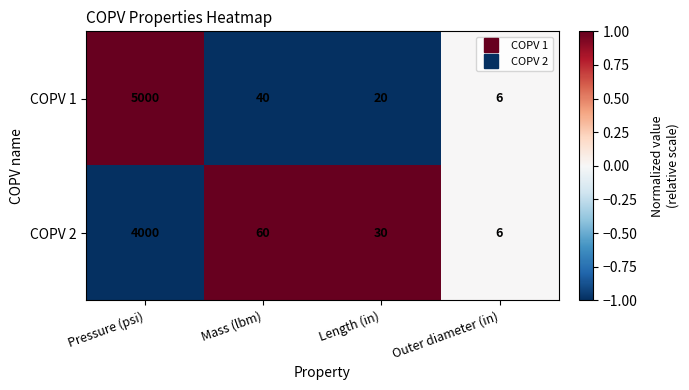

At which category is the sum across all series the highest?

Pressure (psi)